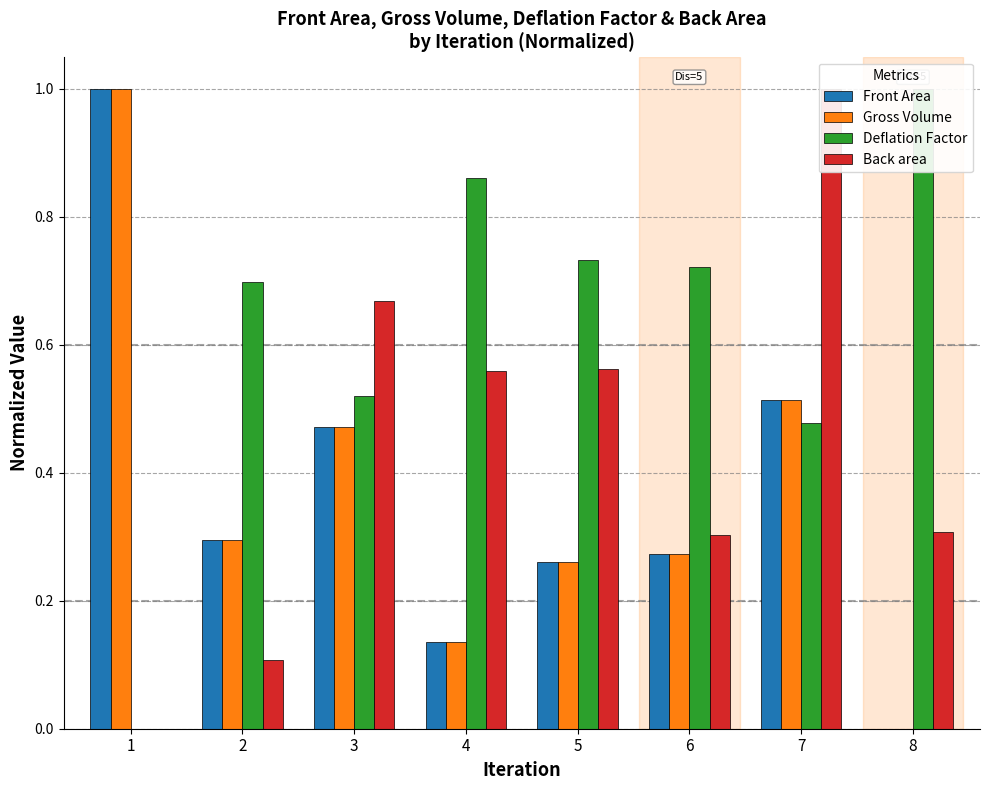

What is the spread (max minus min) of values at 4?

0.7